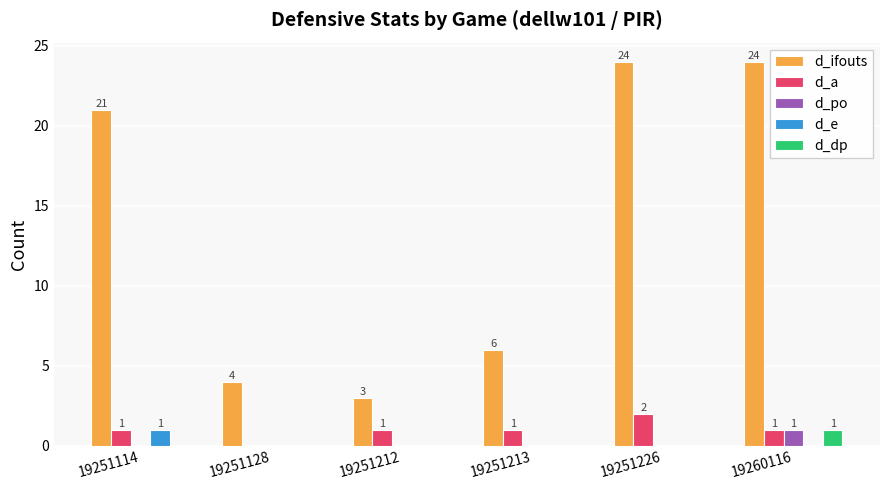

Reading left to right, what are all the values shown in this chart?

d_ifouts: 21	4	3	6	24	24
d_a: 1	0	1	1	2	1
d_po: 0	0	0	0	0	1
d_e: 1	0	0	0	0	0
d_dp: 0	0	0	0	0	1